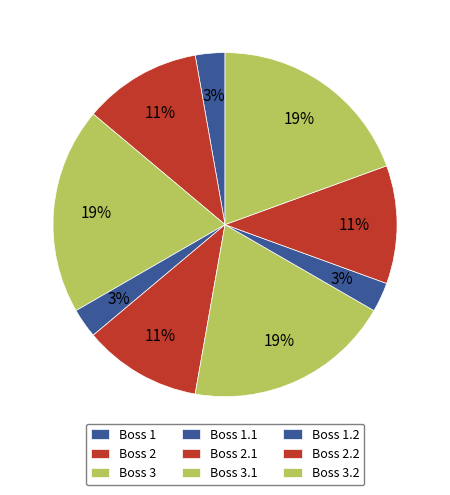

Is it true that Boss 1 is 3% of the pie?

True